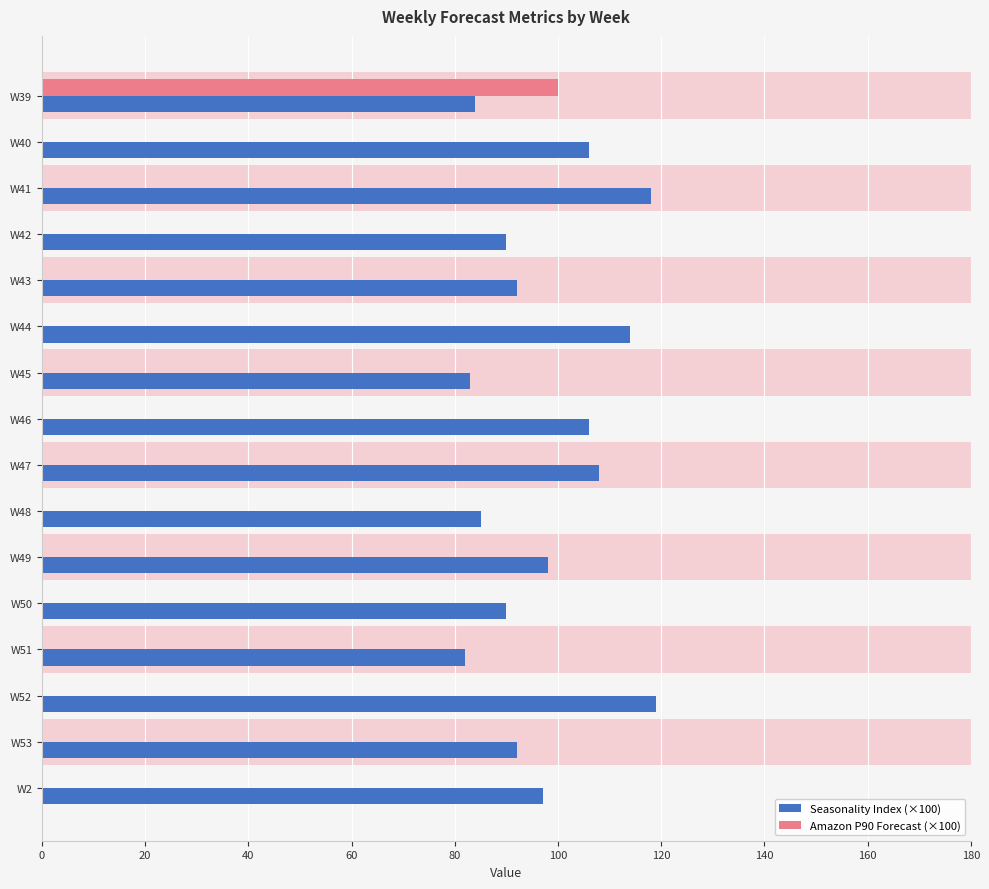

Is it true that Amazon P90 Forecast (×100) equals 0.0 at W42?

True